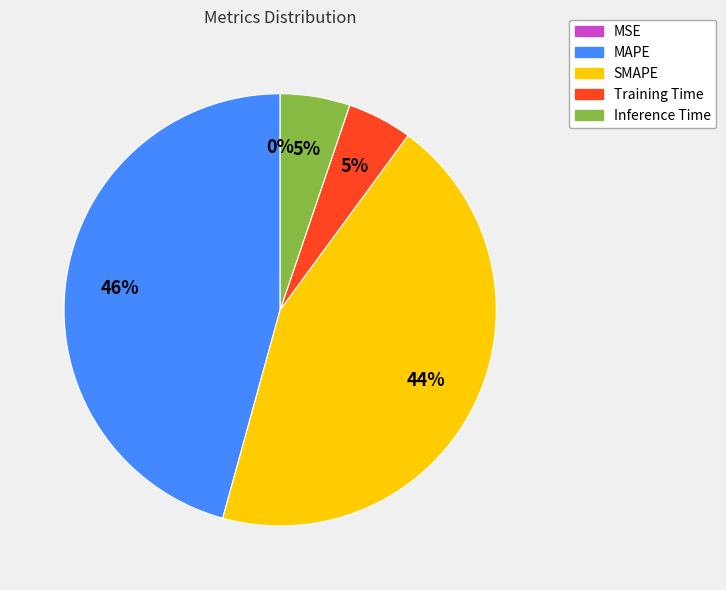

To the nearest percent, what is the difference between the Training Time and MAPE slice percentages?

41%